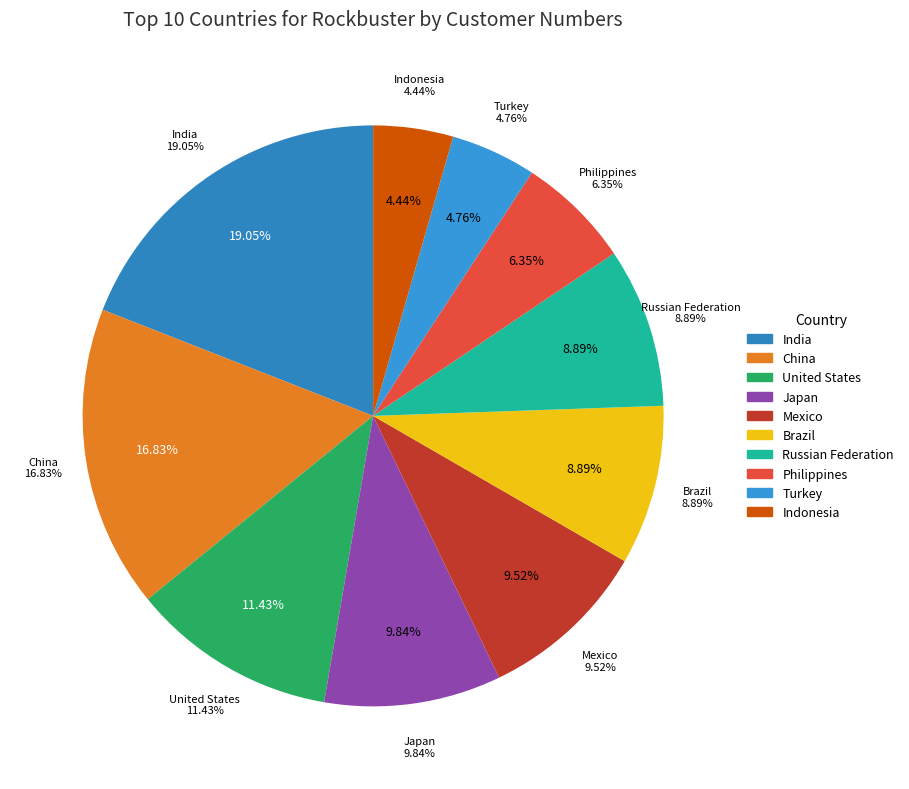

The Turkey slice represents 1% of the pie. True or false?

False